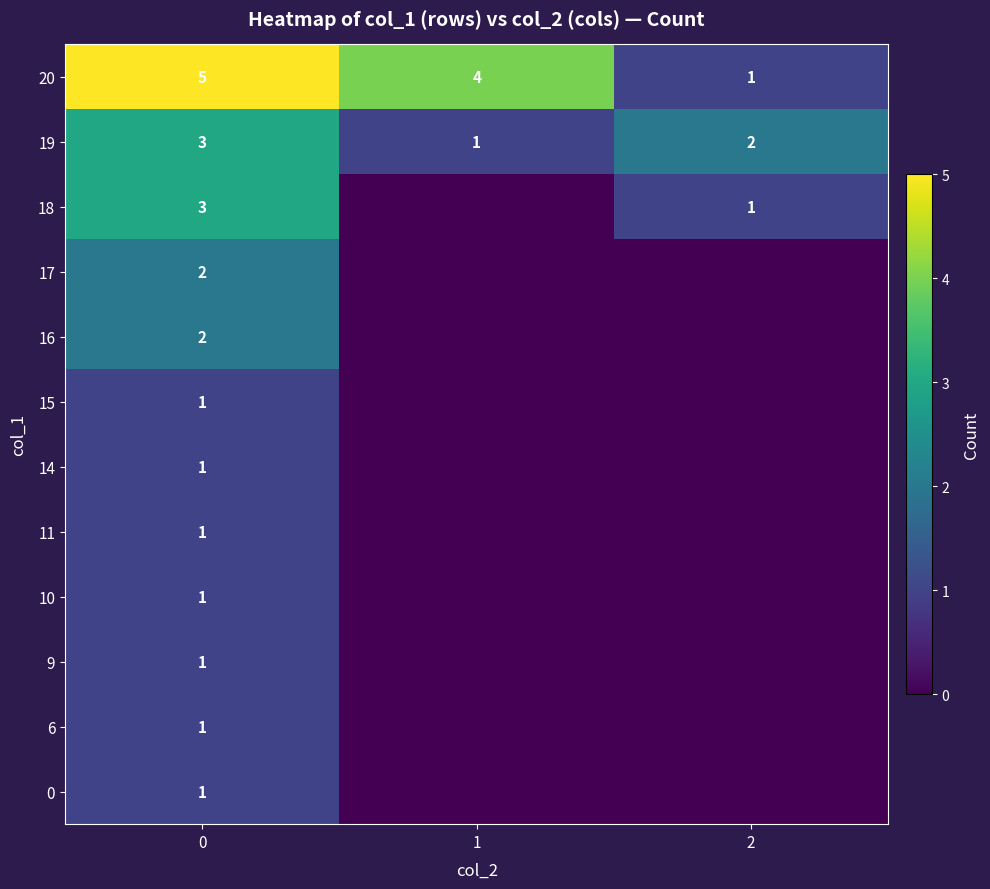

True or false: 0 has a value of 2 at 0.

False